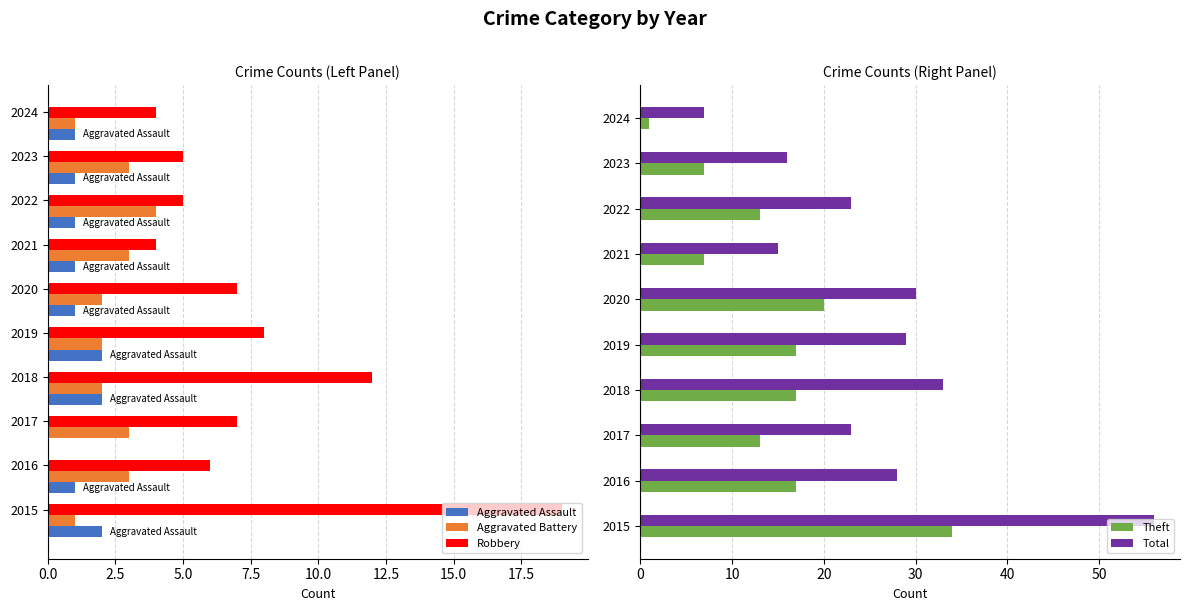

Which series has the largest total across all categories?

Total